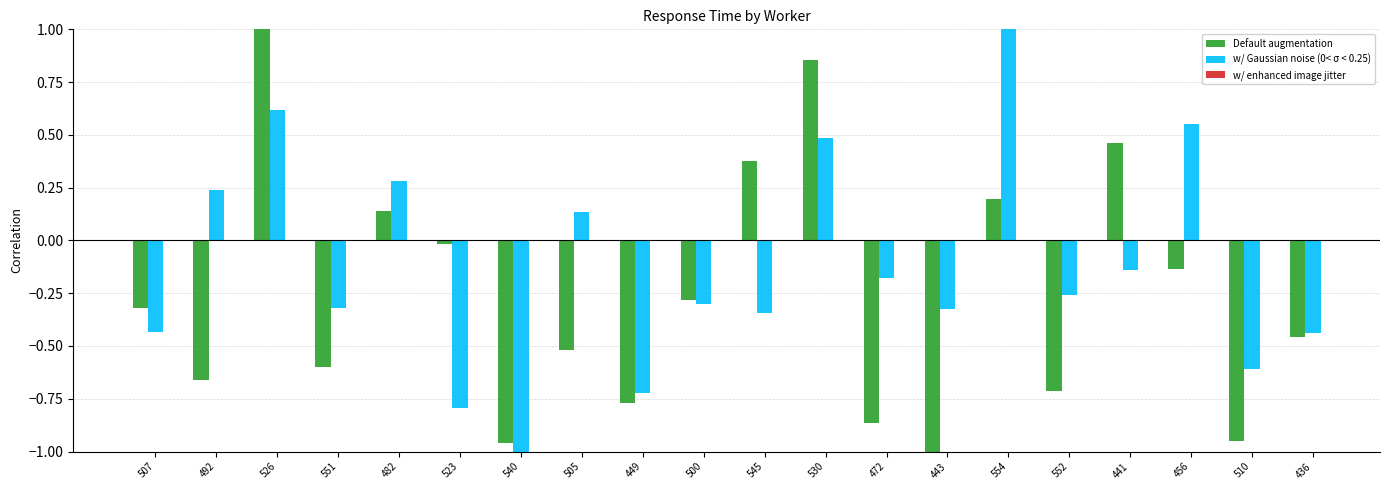

What position from the right is 500?

11